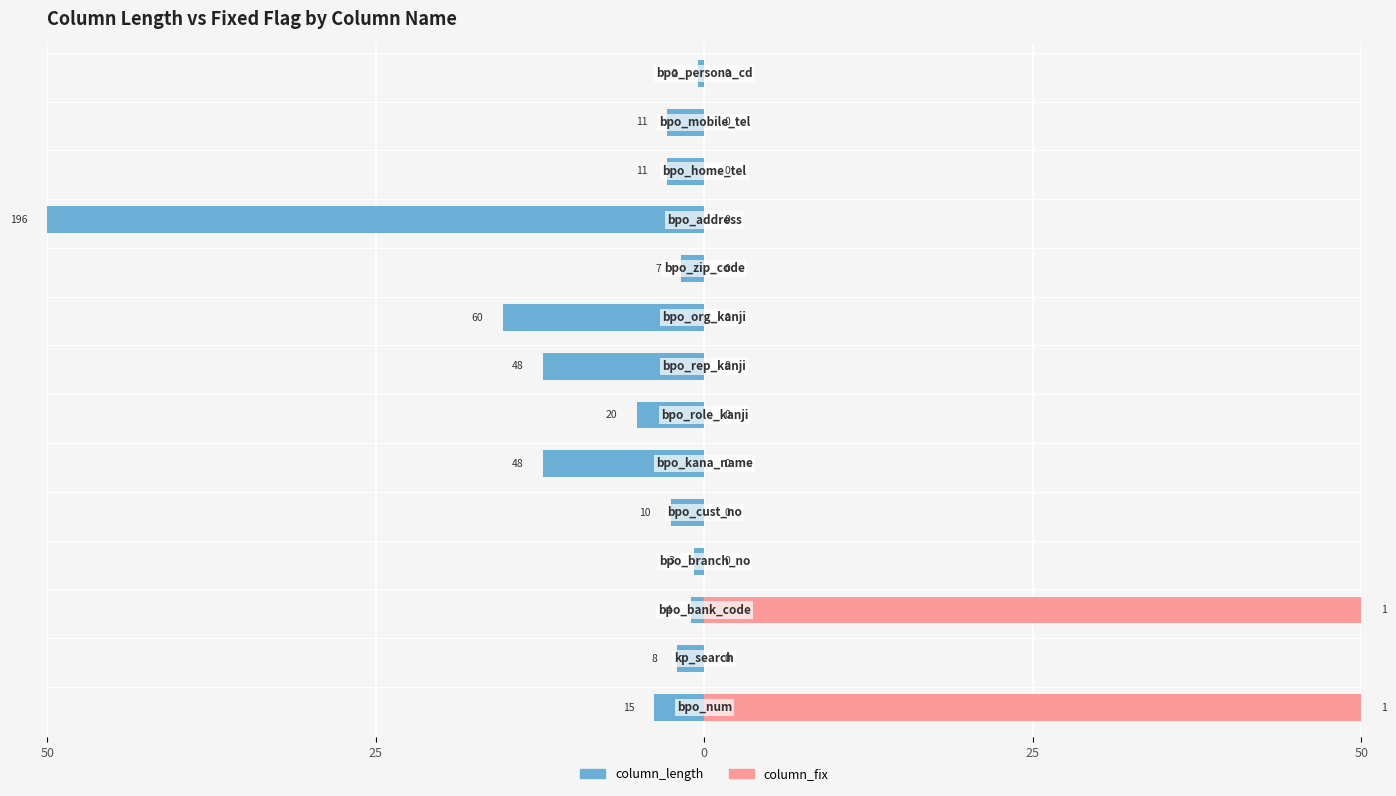

What is the value of the column_length bar at the 8th from the left?

-12.2